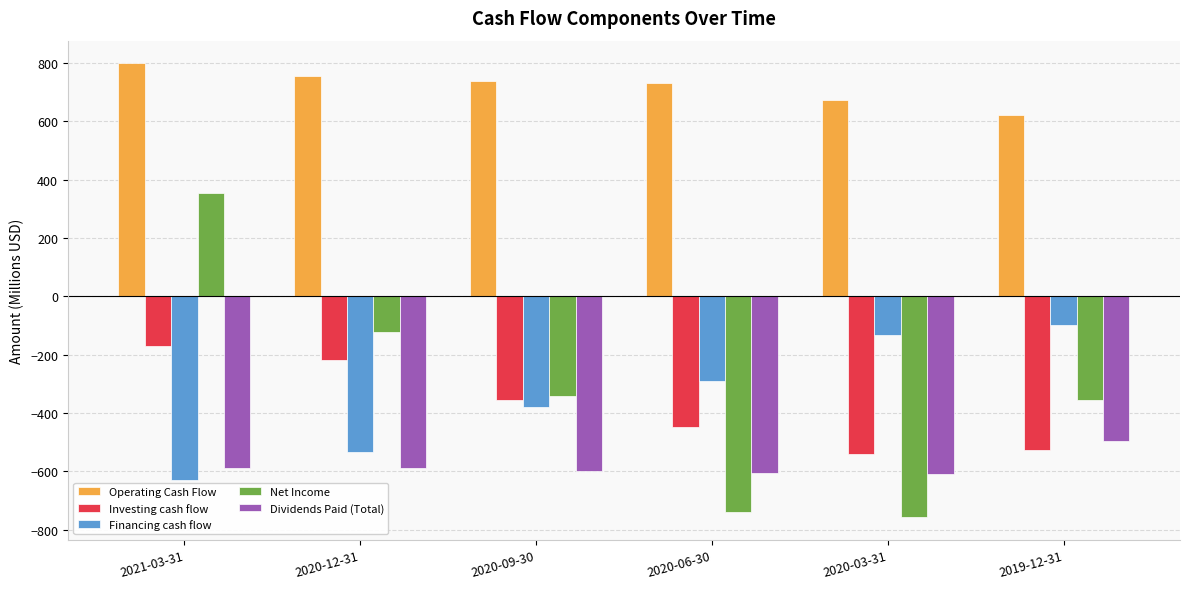

Is it true that Operating Cash Flow equals 622.4 at 2019-12-31?

True